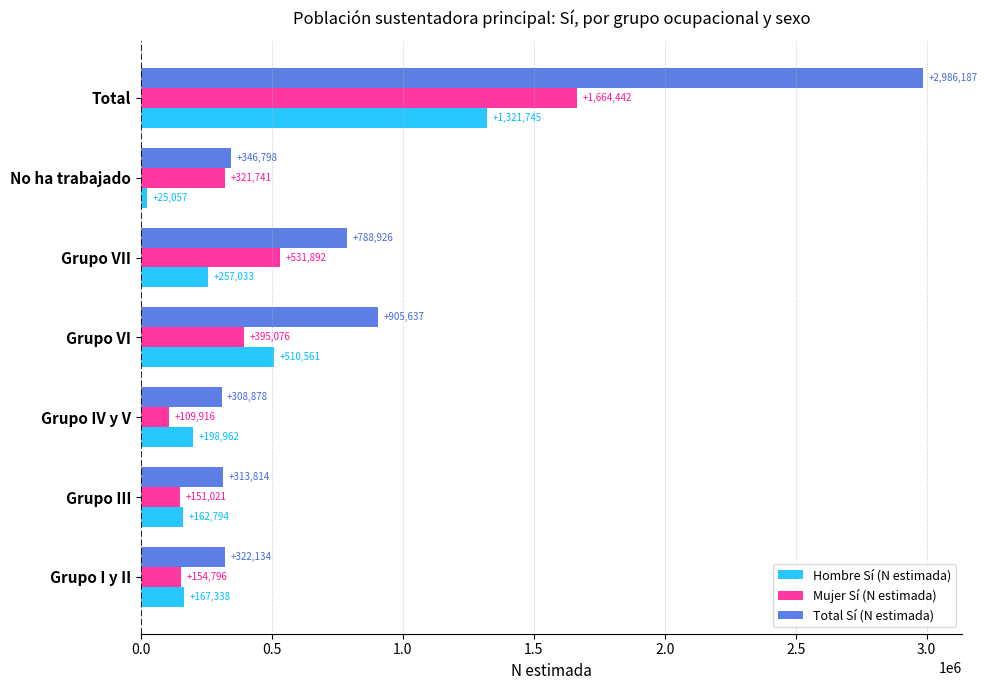

At which category is the sum across all series the highest?

Total